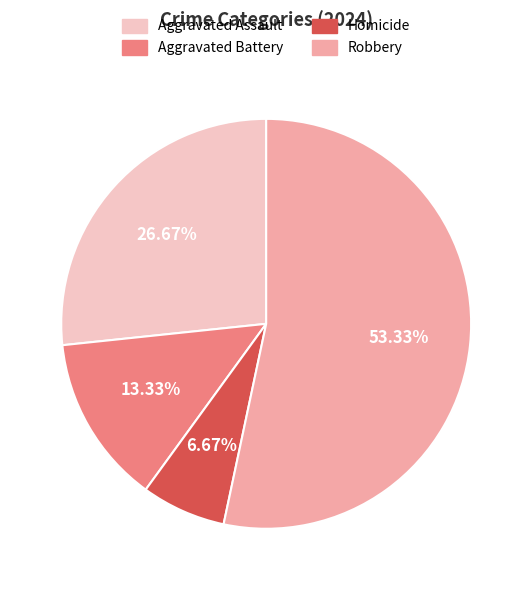

What portion of the pie excludes Robbery?

46.7%